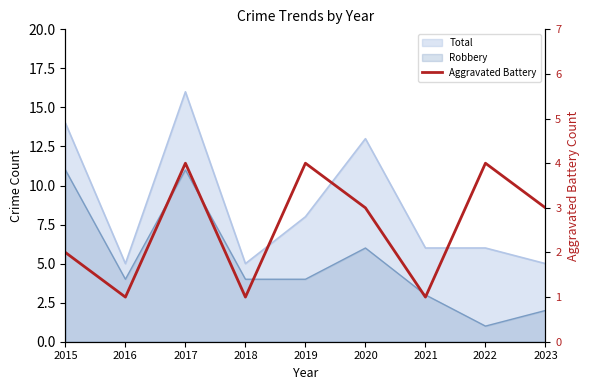

Between 2016 and 2017, which is larger?

2017